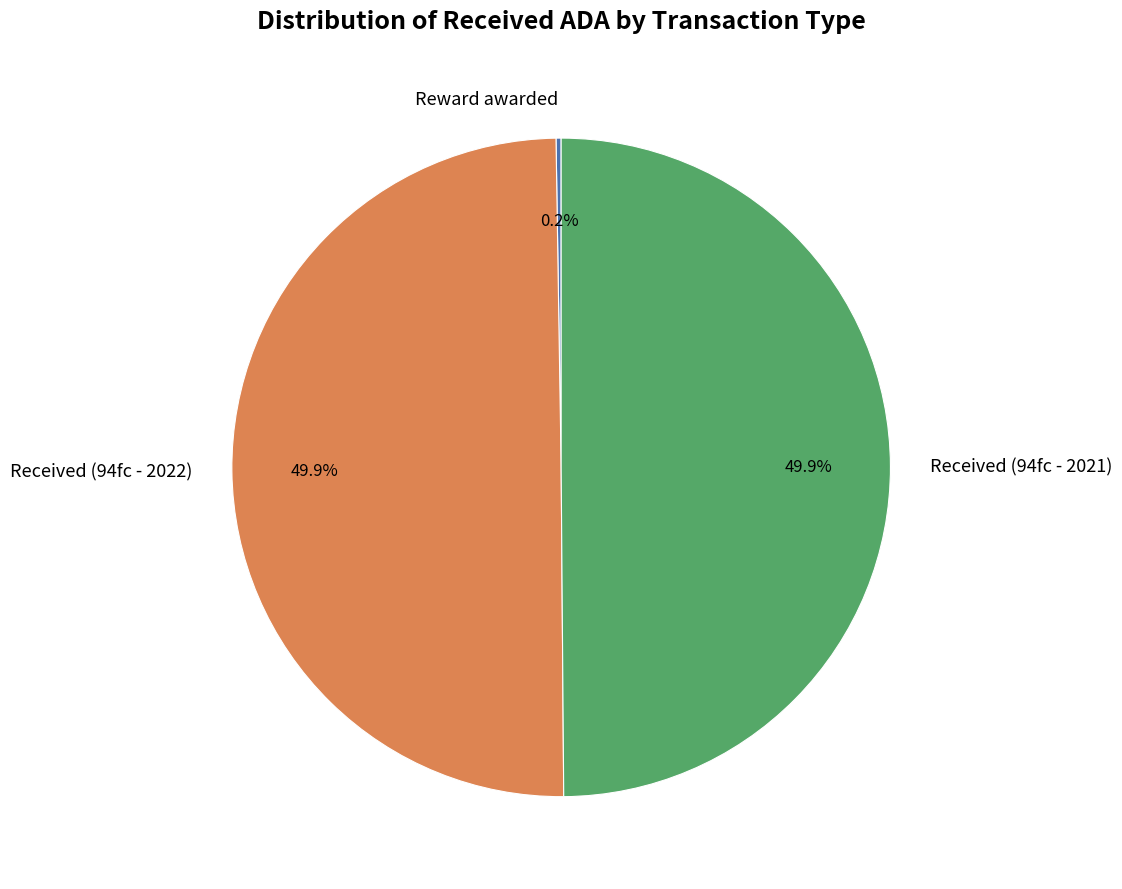

What is the ratio of the value at Received (94fc - 2021) to the value at Received (94fc - 2022)?

1.0